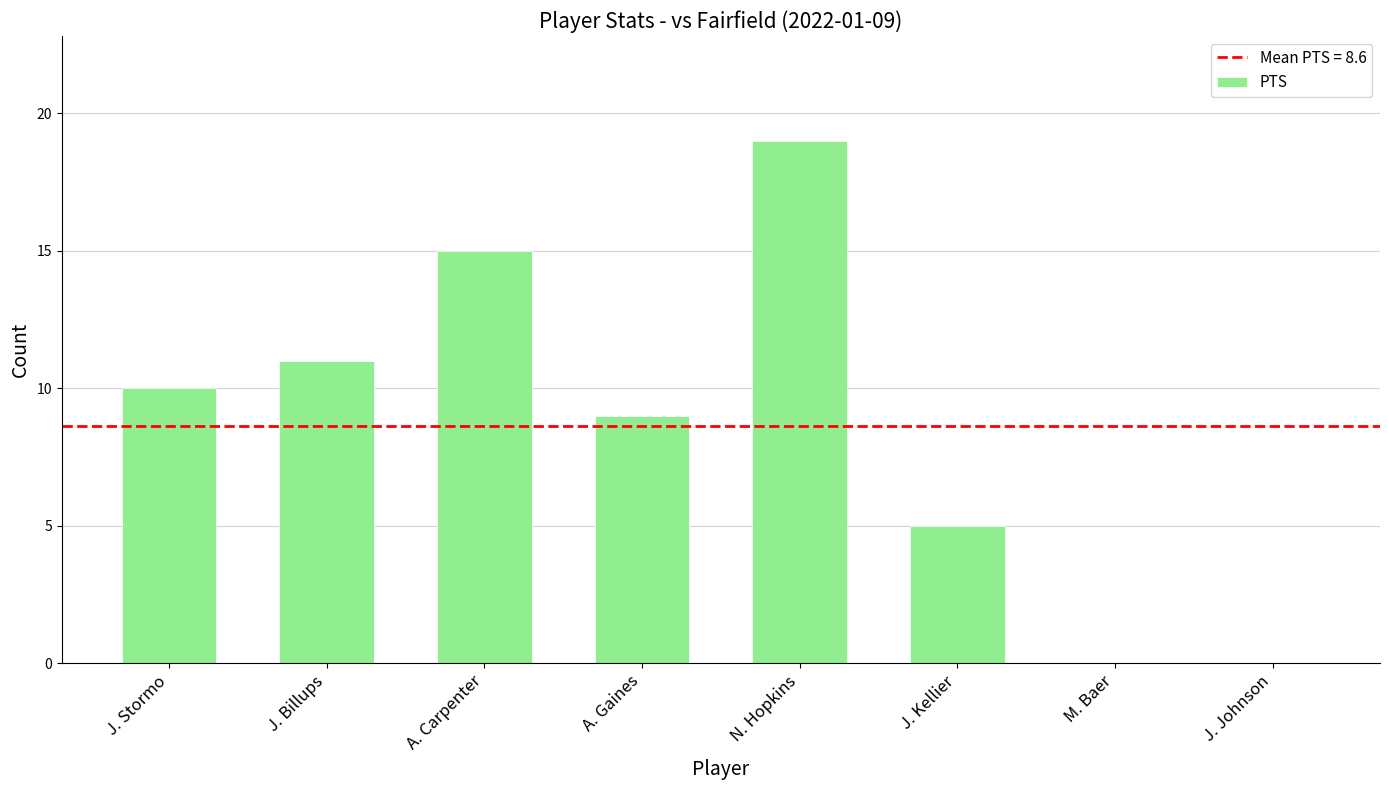

Which label corresponds to the largest value in the chart?

N. Hopkins